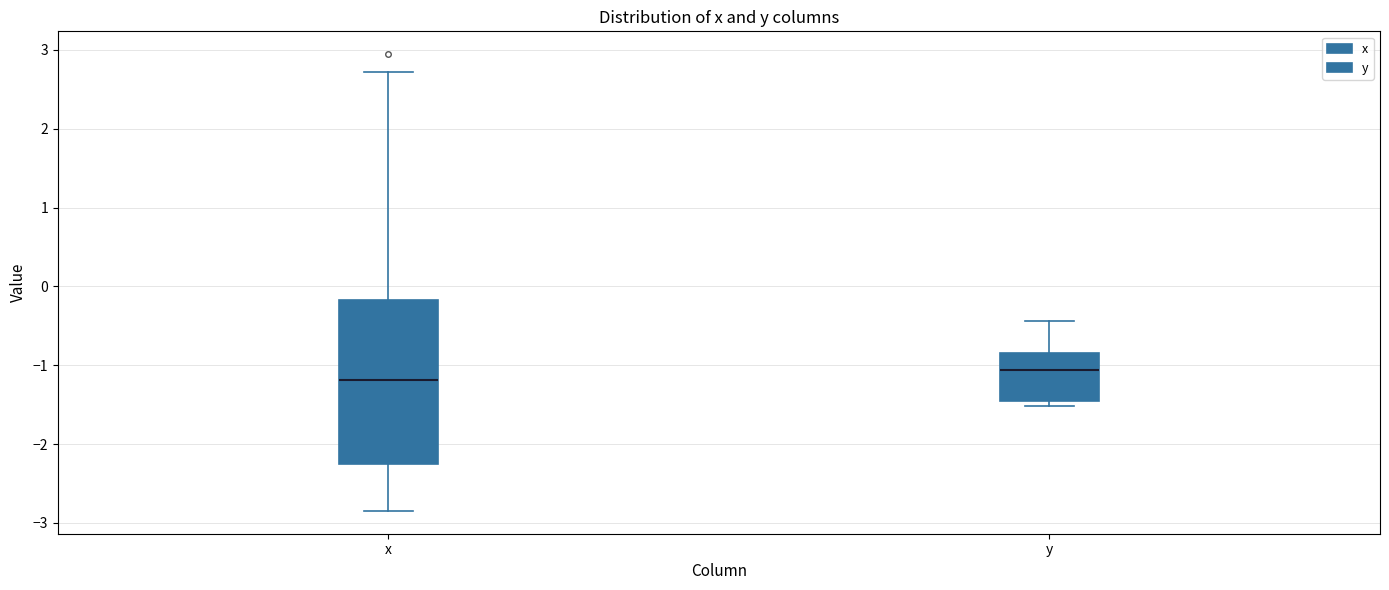

Where is the lower edge of the box for y on the y-axis? The values are not printed on the chart, so give them approximately, as read against the axis.

-1.5